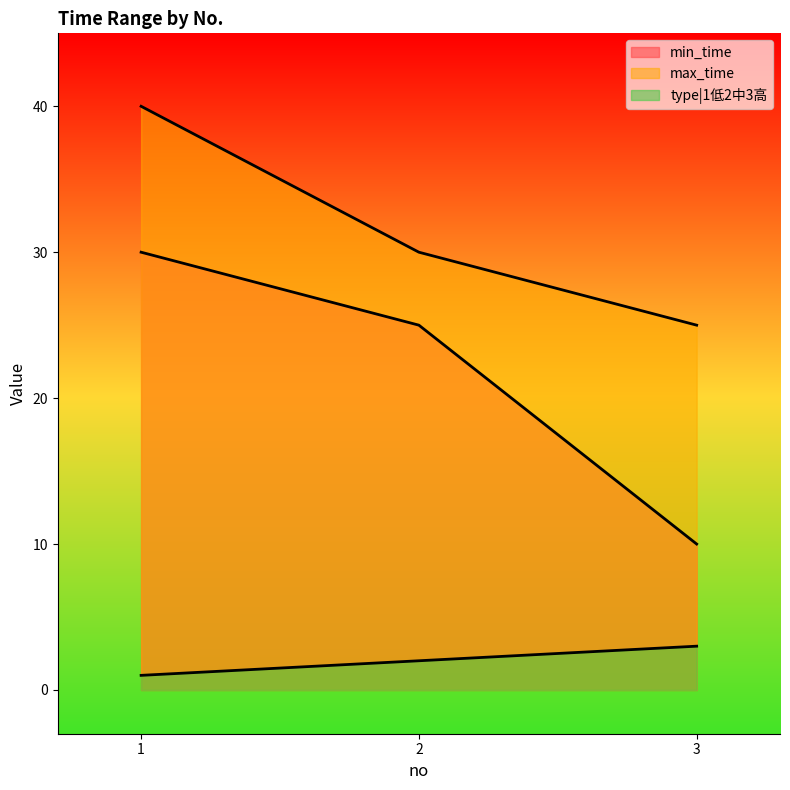

What is the maximum value shown in the chart?

40